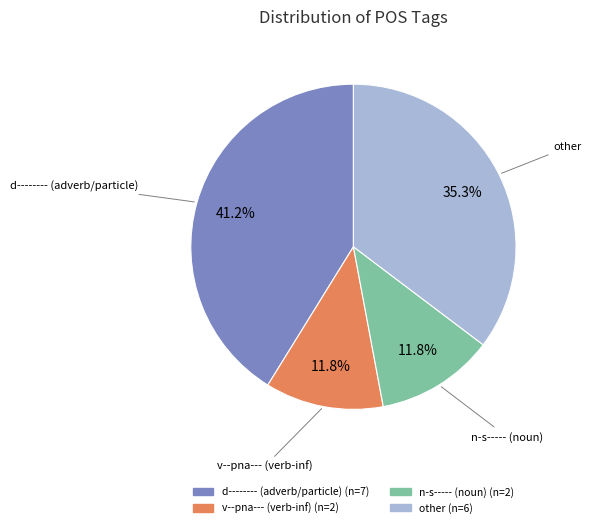

To the nearest percent, what is the average slice percentage?

25%